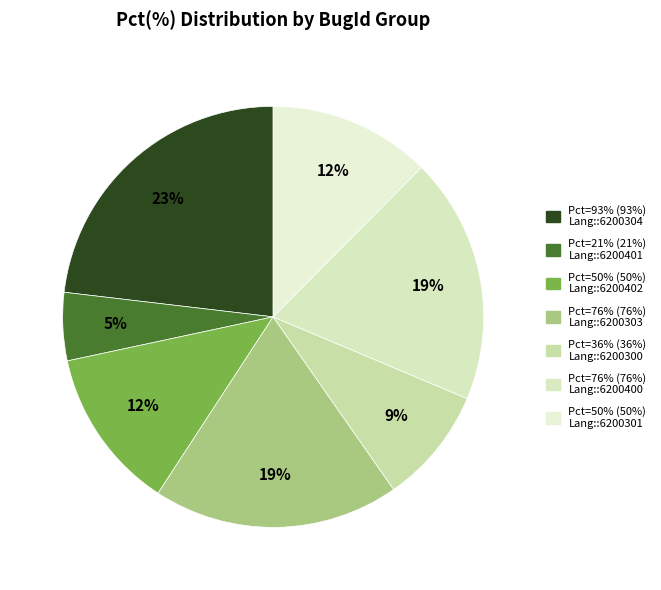

To the nearest percent, what is the difference between the largest and smallest slice percentages?

18%